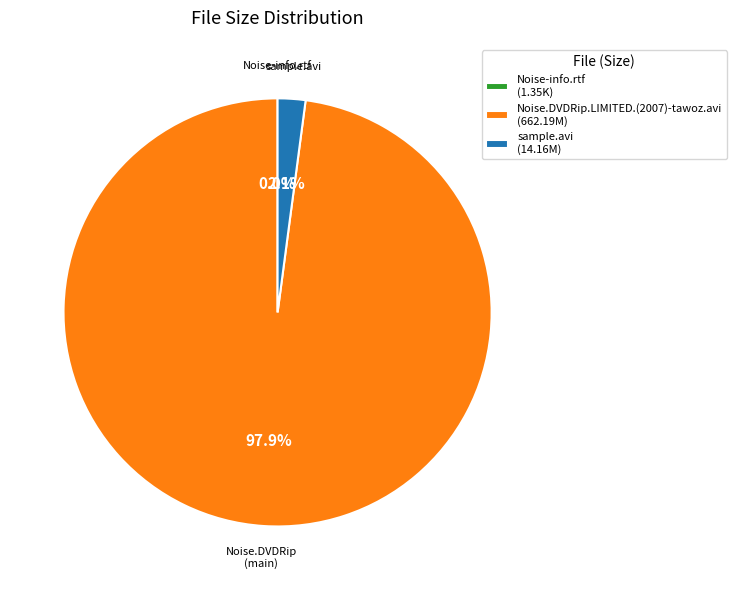

True or false: Noise.DVDRip.LIMITED.(2007)-tawoz.avi accounts for 98% of the total.

True